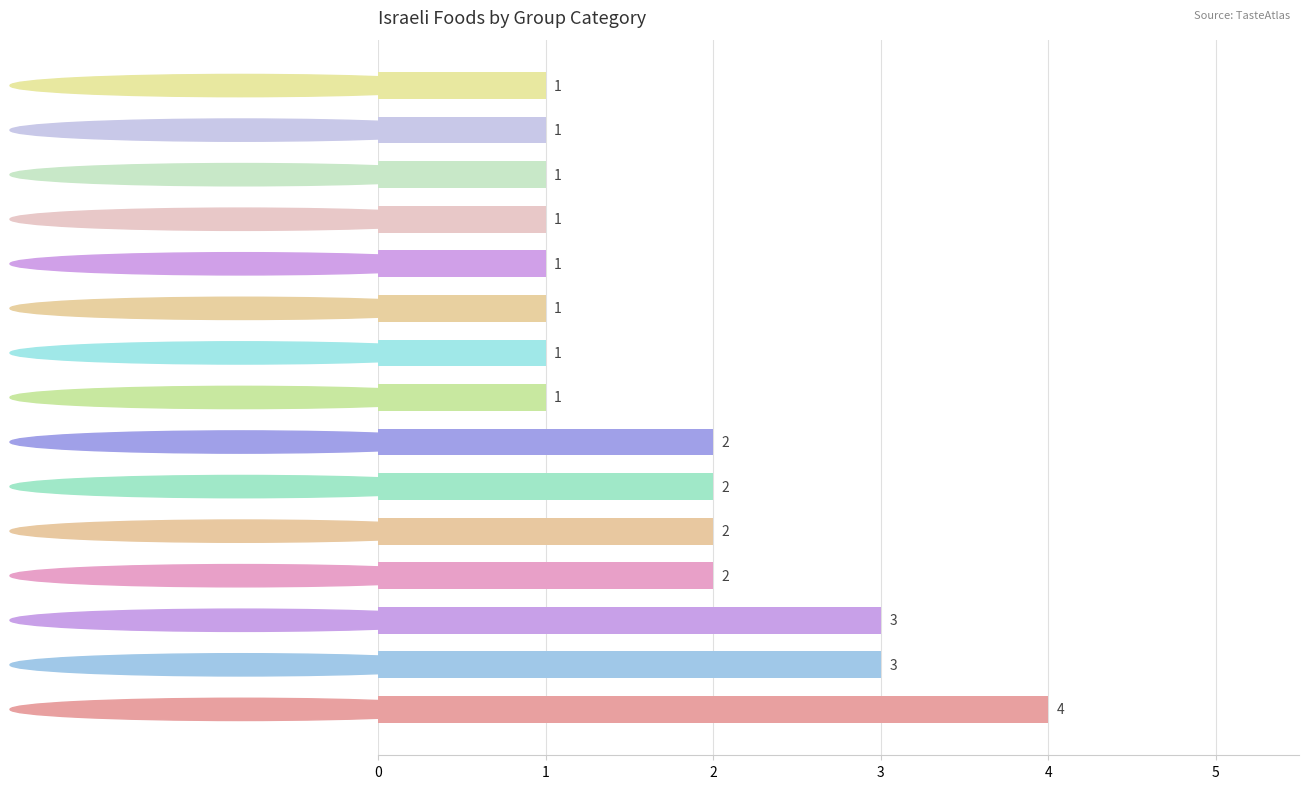

How many values exceed 1?

7